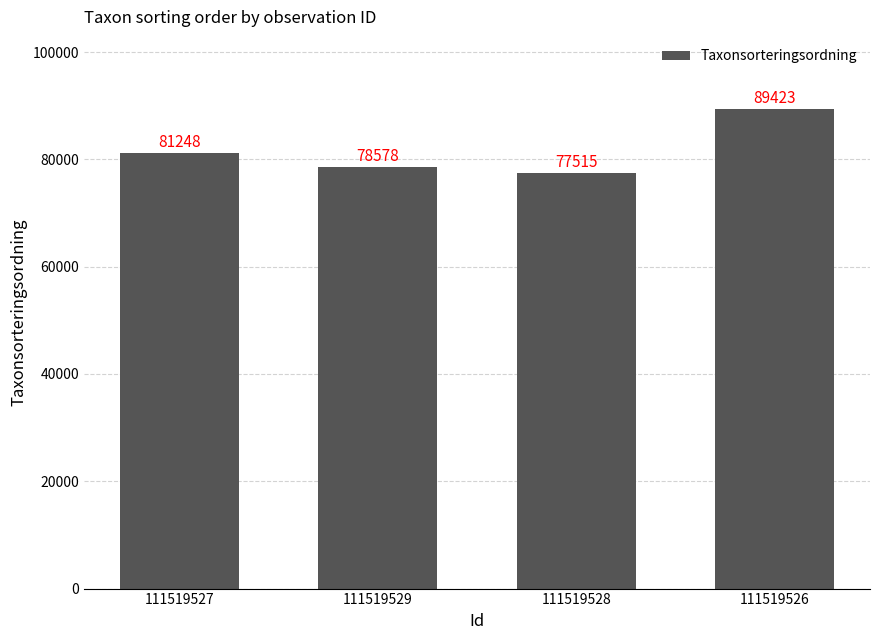

How many values are below 81248?

2